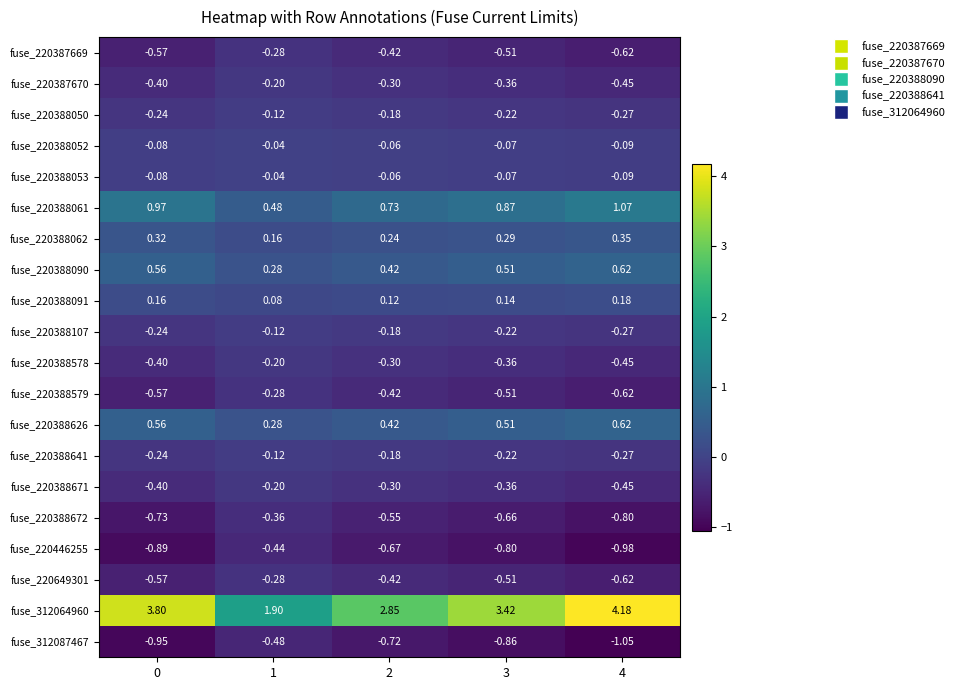

Is the value of fuse_220388671 at 0 greater than the value of fuse_220388091 at 0?

No